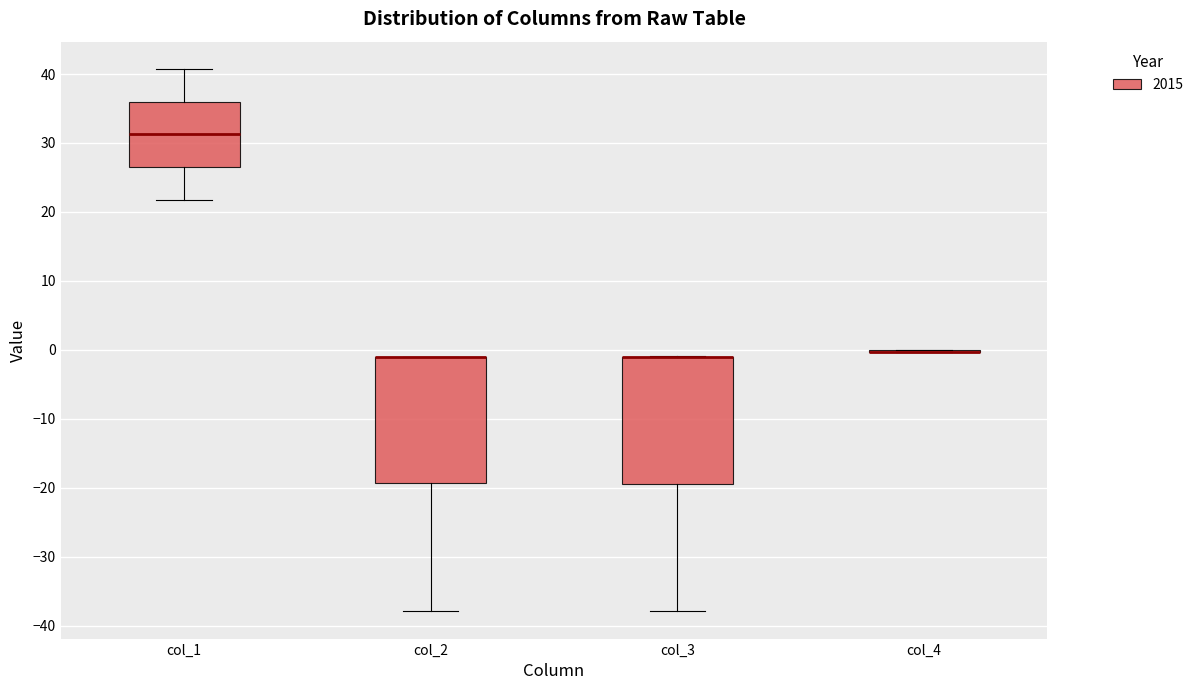

Reading left to right, read every box against the y-axis: the position of its median line, the range the box covers, and the ends of its whiskers. The values are not printed on the chart, so give them approximately, as read against the axis.

col_1: median 31, box 27 to 36, whiskers 22 to 41
col_2: median -1 (drawn on the box's upper edge), box -19 to -1, whiskers -38 to -1
col_3: median -1 (drawn on the box's upper edge), box -19 to -1, whiskers -38 to -1
col_4: box collapsed to a line at 0, whiskers 0 to 0